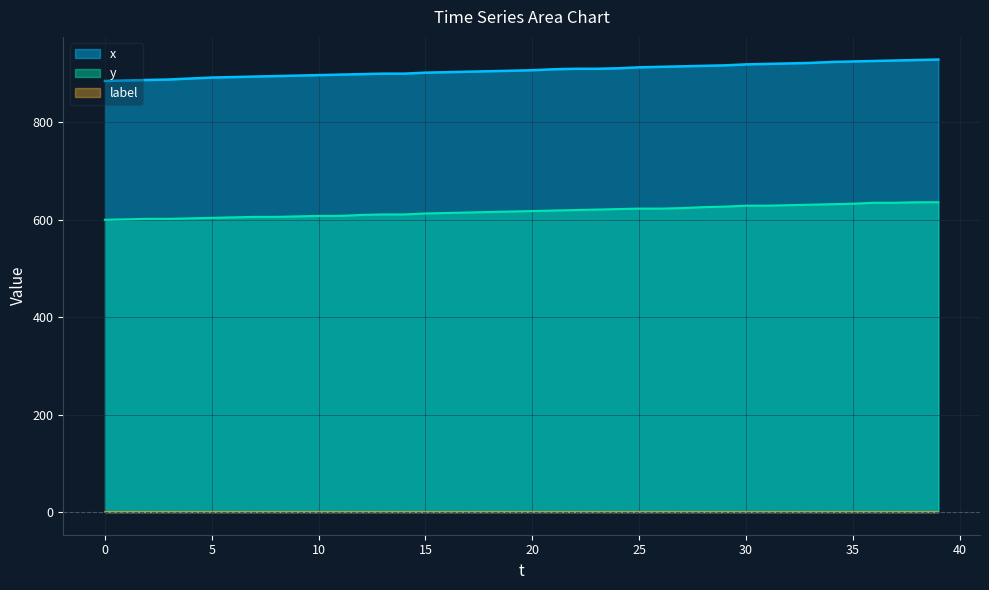

True or false: y and x cross at least once.

False